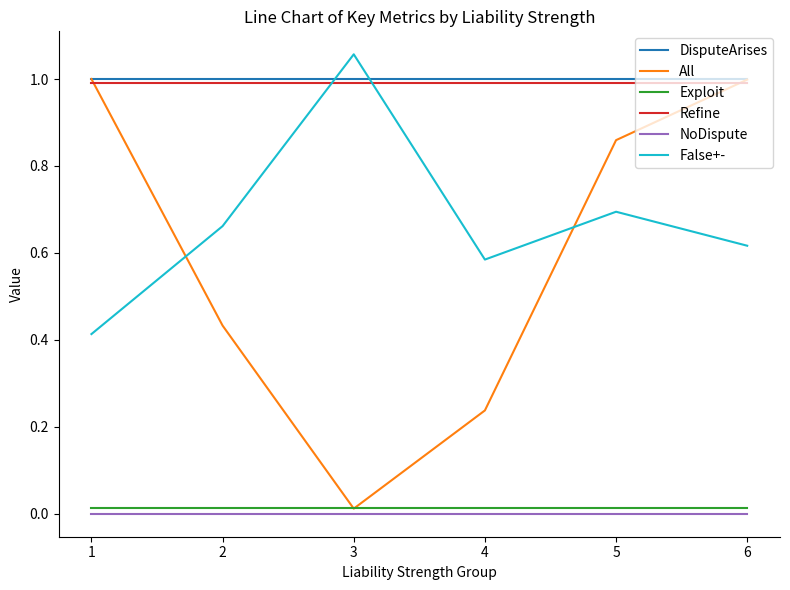

Is it true that Refine equals 1.0 at 1?

True